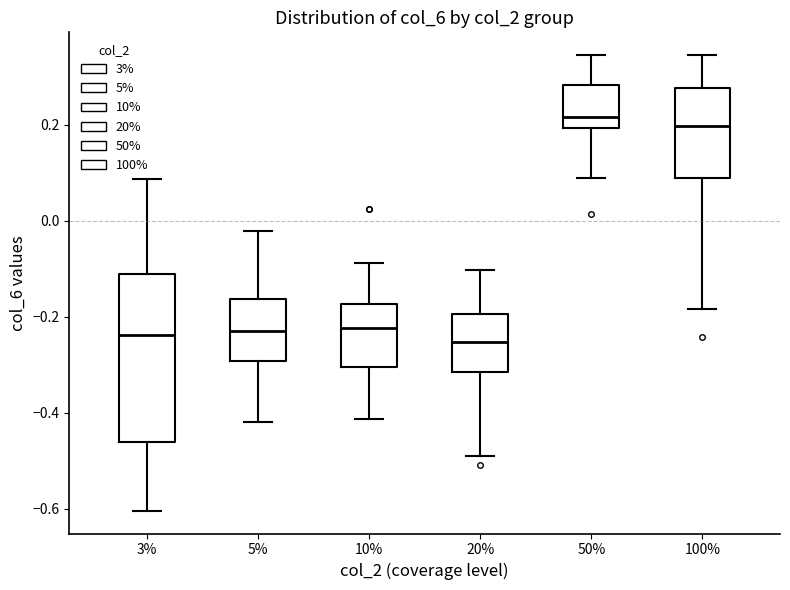

Where is the lower edge of the box at x = 20% on the y-axis? The values are not printed on the chart, so give them approximately, as read against the axis.

-0.32